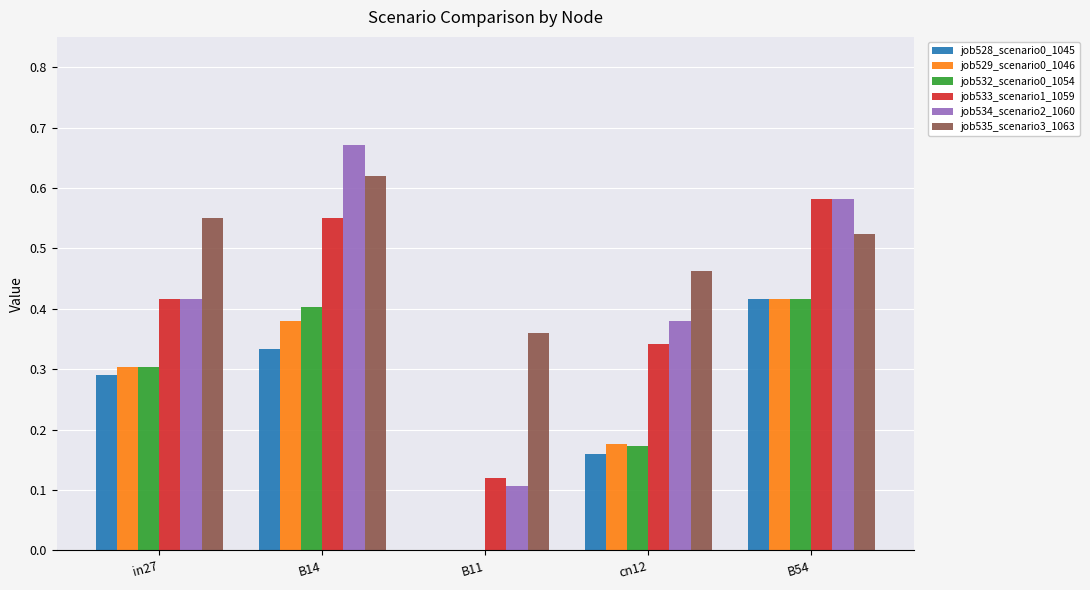

Is it true that job532_scenario0_1054 equals 0.4 at B54?

True